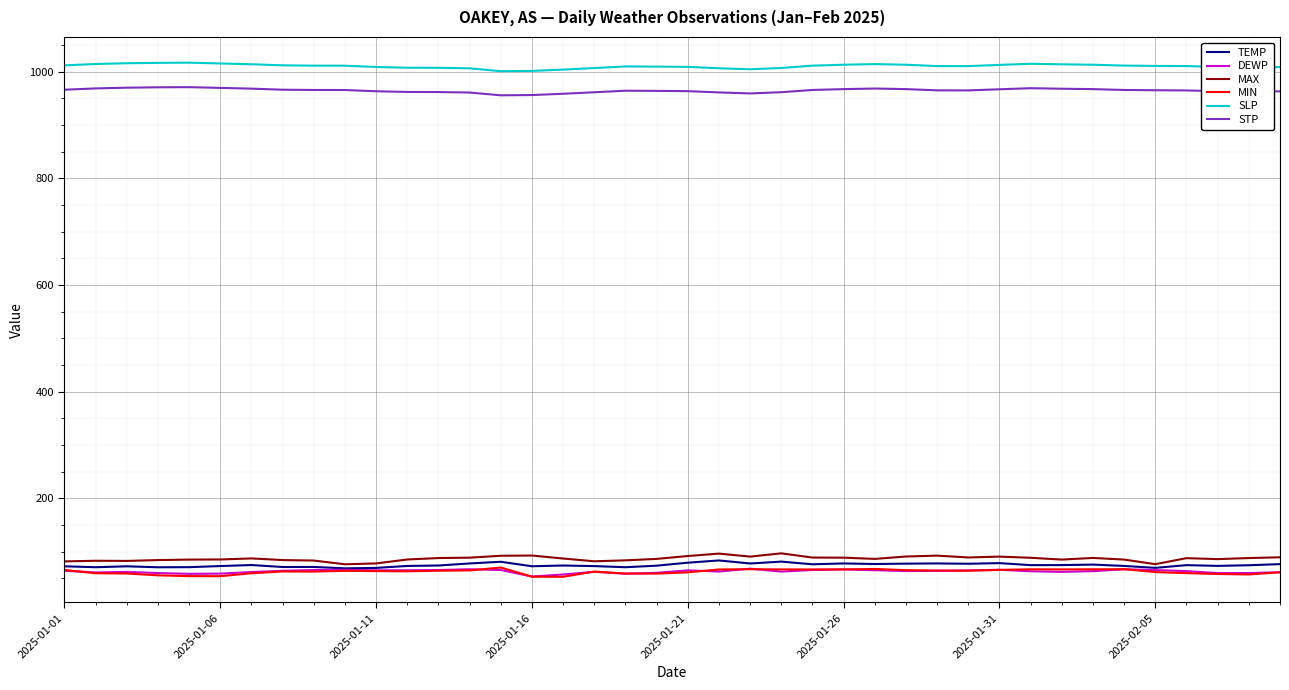

Which series has the largest total across all categories?

SLP